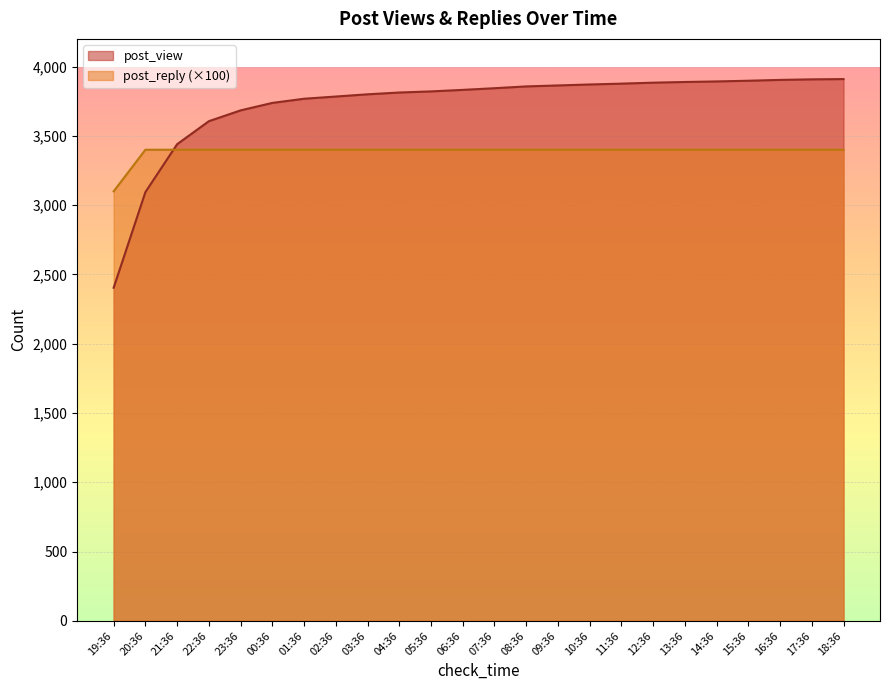

What are all the series names shown in the legend?

post_view, post_reply (×100)